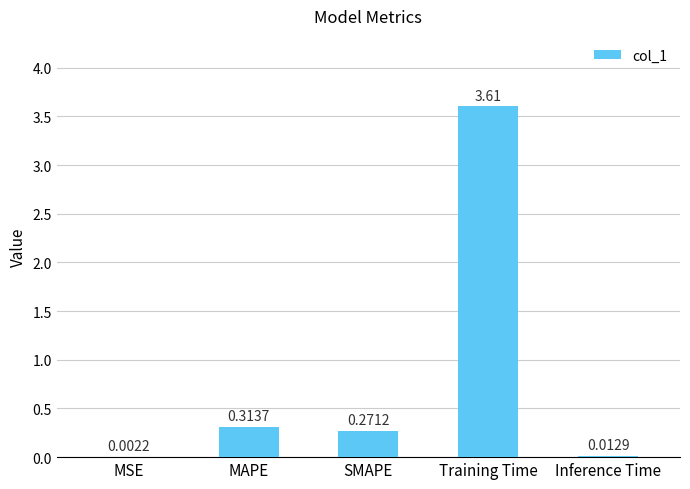

True or false: the data shows 1.6 at Training Time.

False